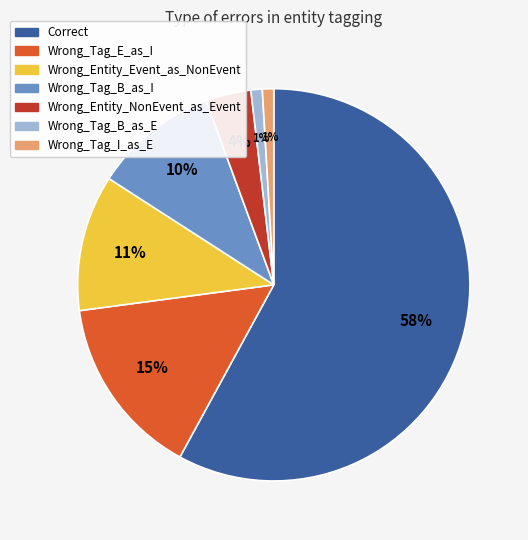

Is the sum of Wrong_Tag_I_as_E and Wrong_Tag_B_as_E greater than half?

No